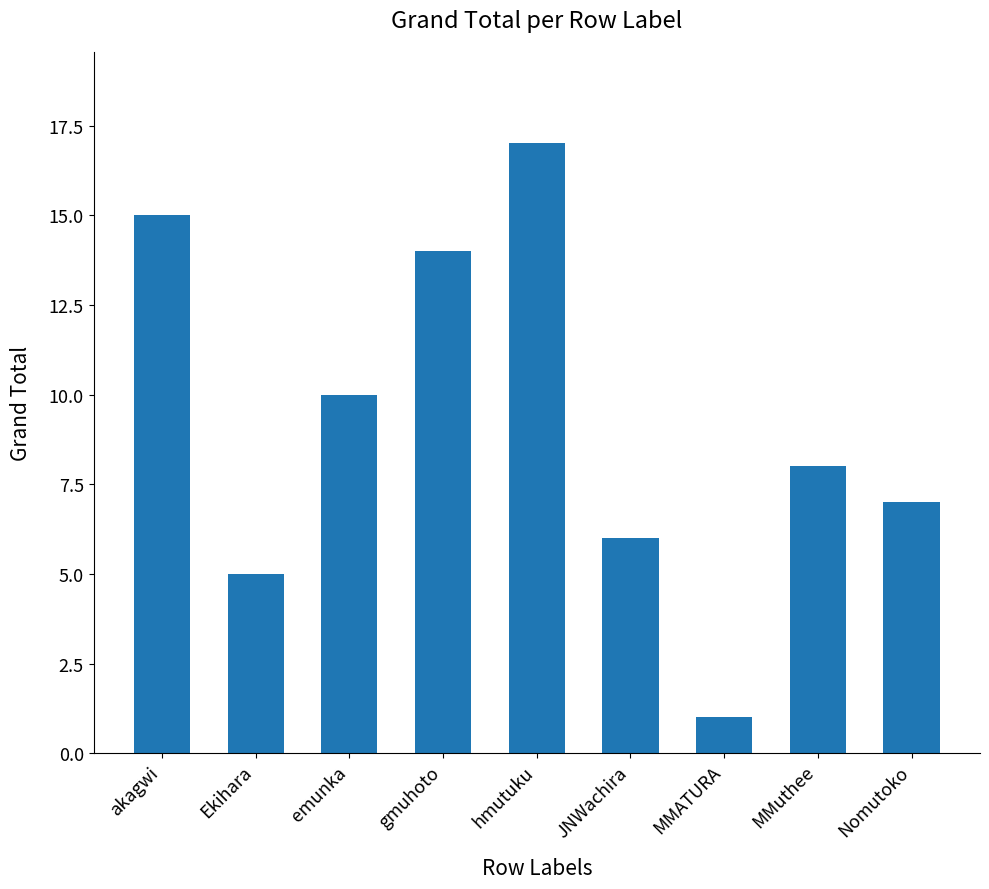

How many bars are there in total?

9